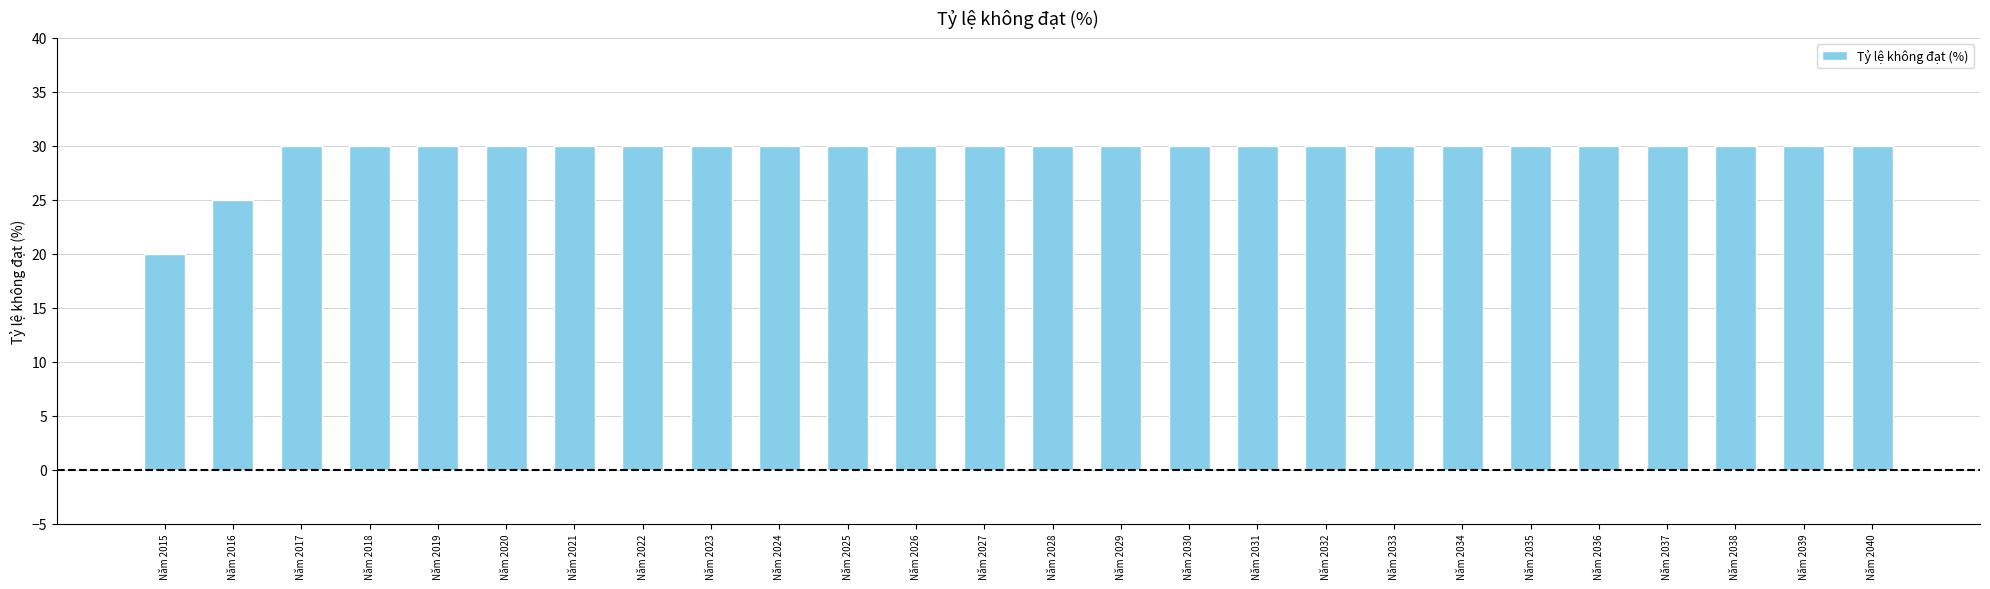

What is the value of the 13th bar from the left?

30